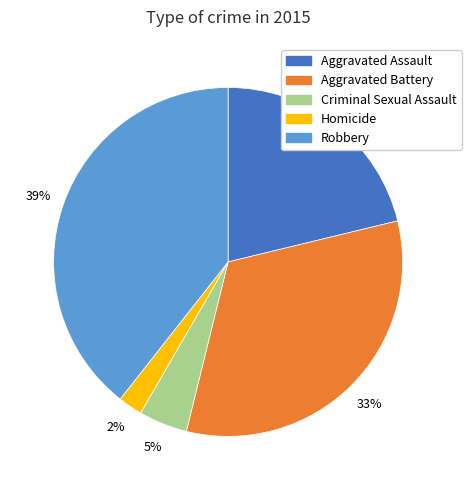

What is the smallest slice in the pie chart?

Homicide